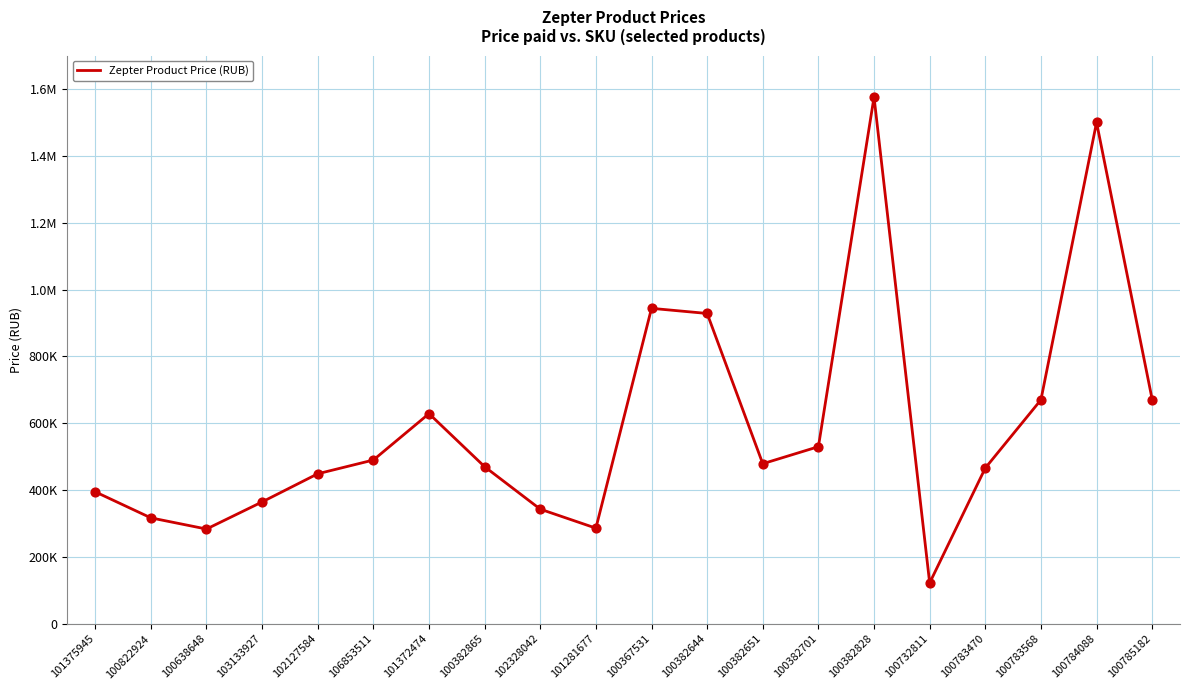

What is the ratio of the value at 100783568 to the value at 100638648?

2.4